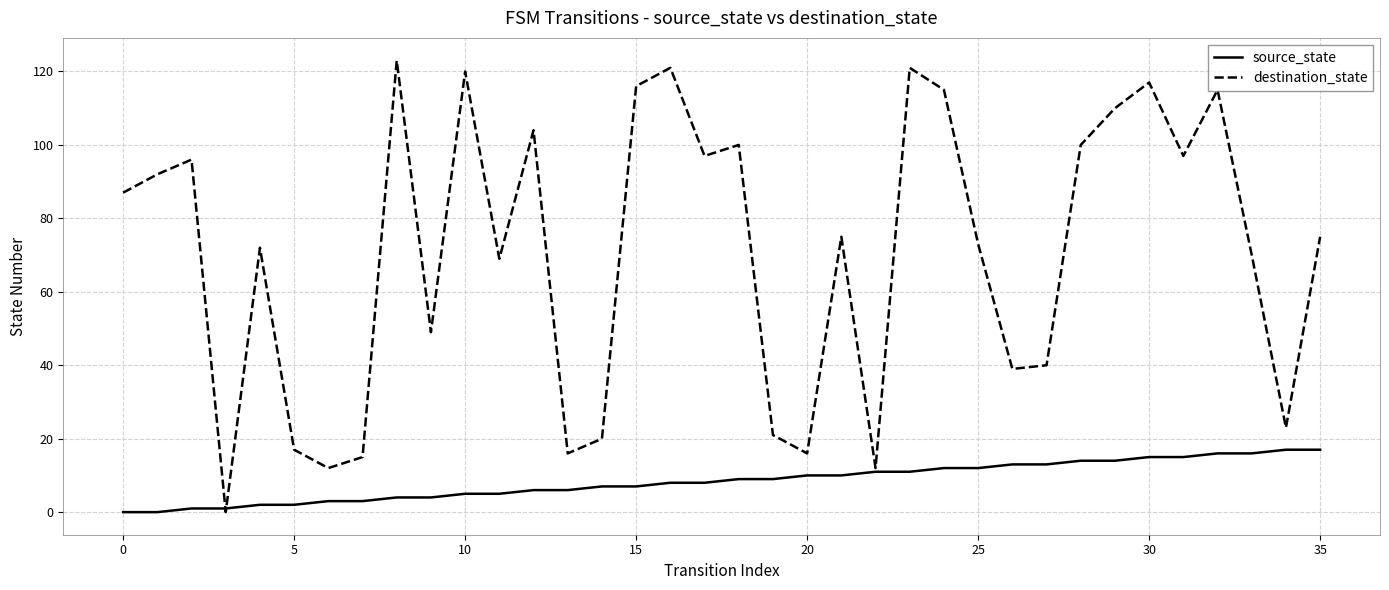

Which series has the largest total across all categories?

destination_state